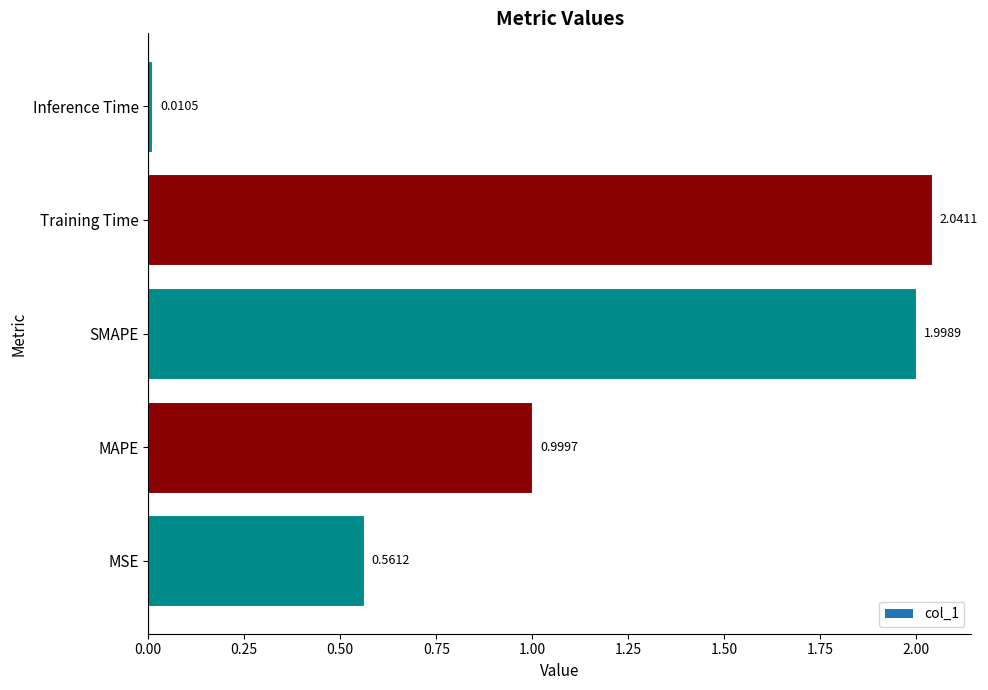

List the labels in order of value, smallest first.

Inference Time, MSE, MAPE, SMAPE, Training Time